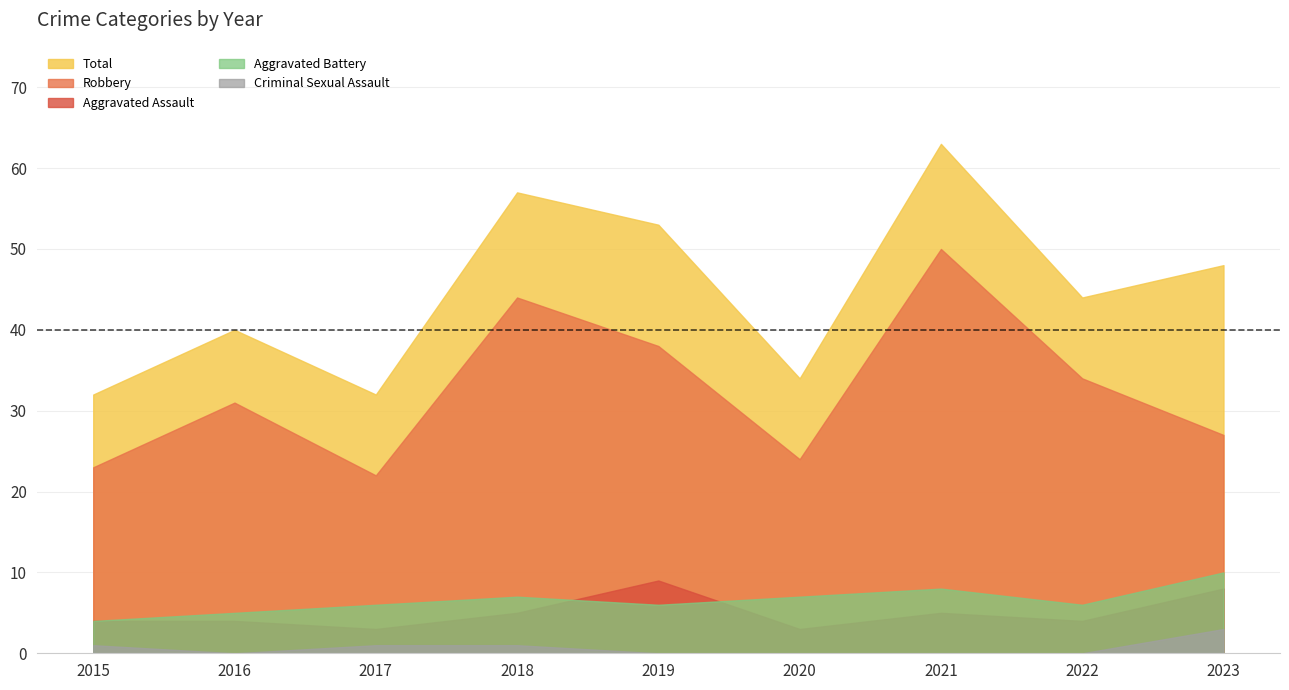

At which category is the sum across all series the highest?

2021